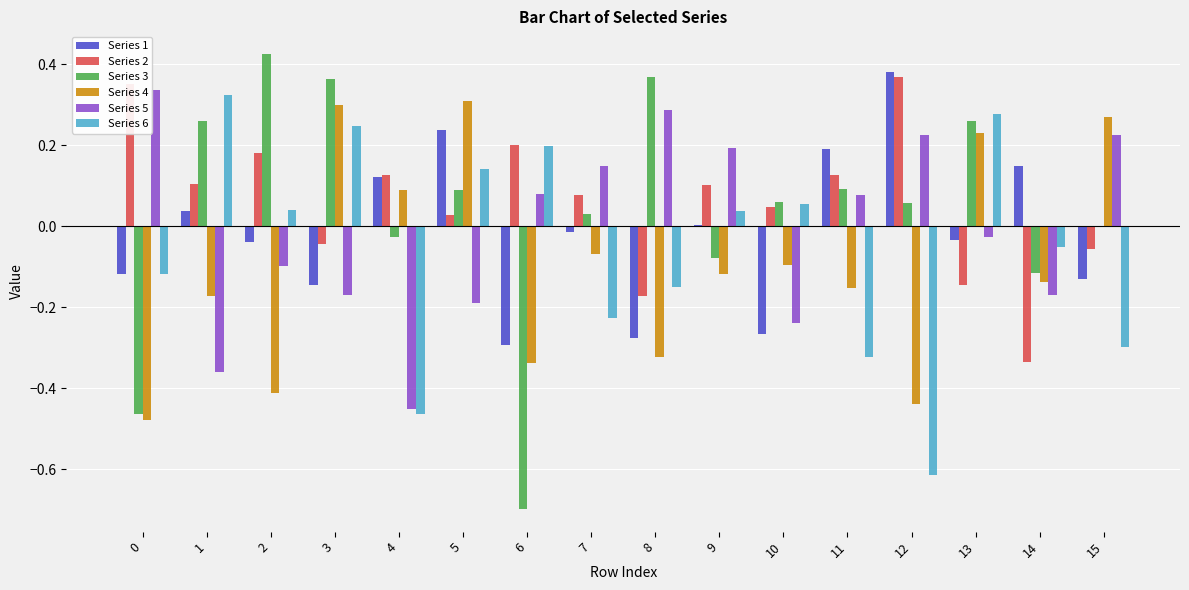

Are the bars horizontal?

No